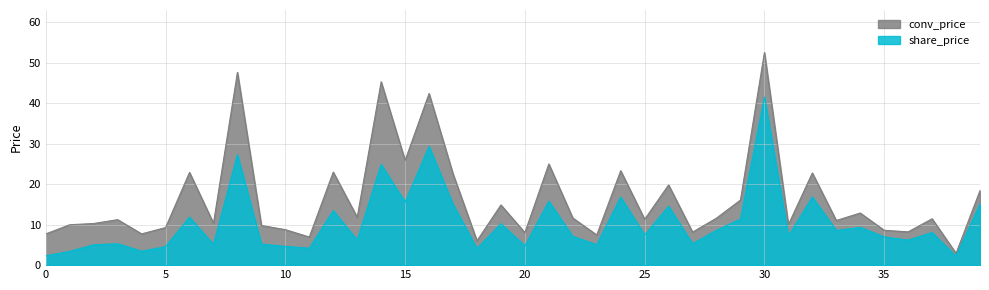

Rank the categories by conv_price value from highest to lowest.

30, 8, 14, 16, 15, 21, 24, 12, 6, 32, 17, 26, 39, 29, 19, 34, 13, 22, 28, 37, 25, 3, 33, 7, 2, 31, 1, 9, 5, 10, 35, 36, 27, 20, 4, 0, 23, 11, 18, 38